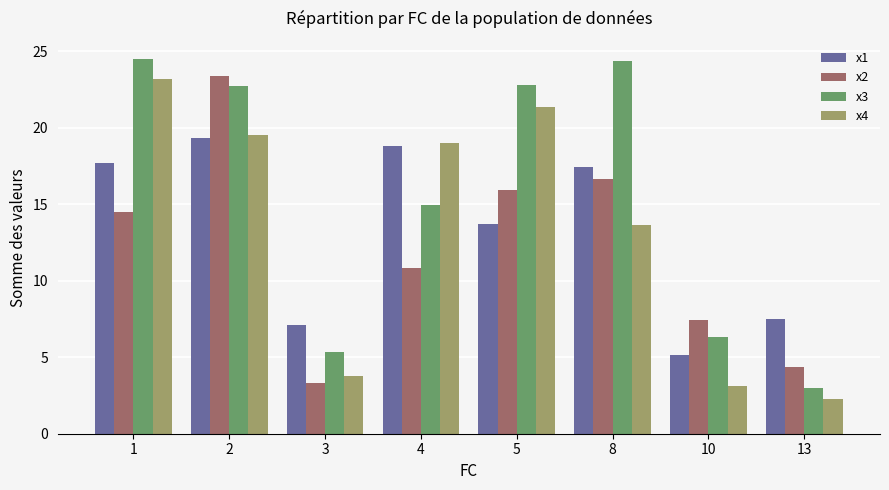

List the labels in order of x2 value, smallest first.

3, 13, 10, 4, 1, 5, 8, 2